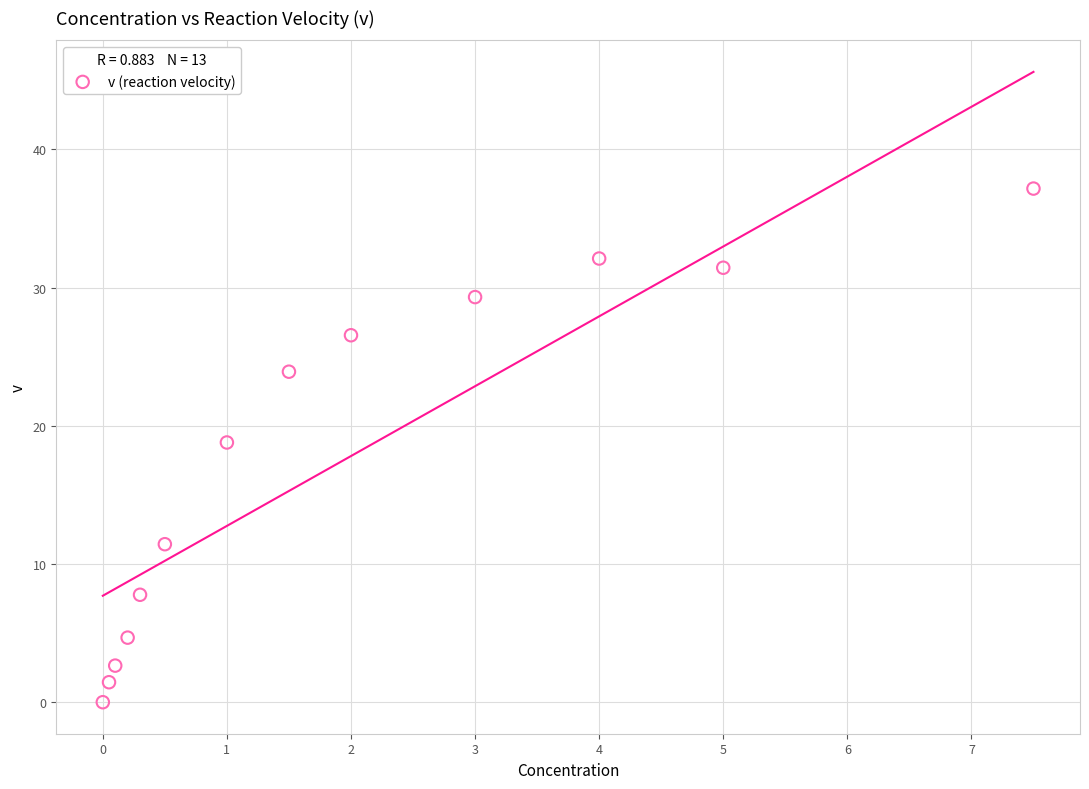

What is the range of Y values (max minus min)?

37.2